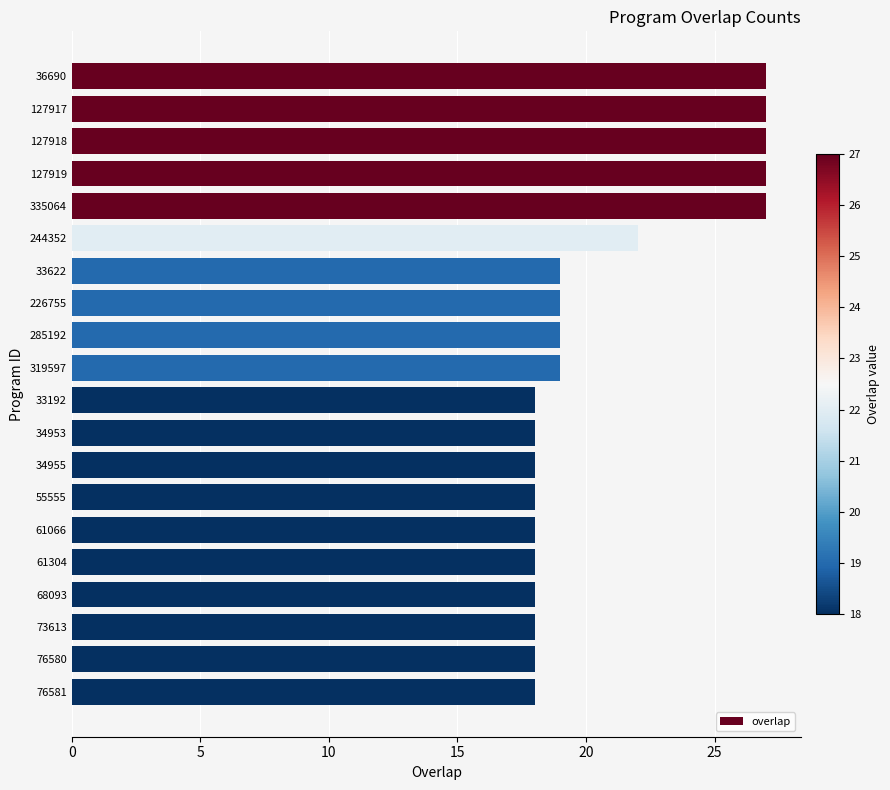

True or false: the data shows 6 at 76580.

False